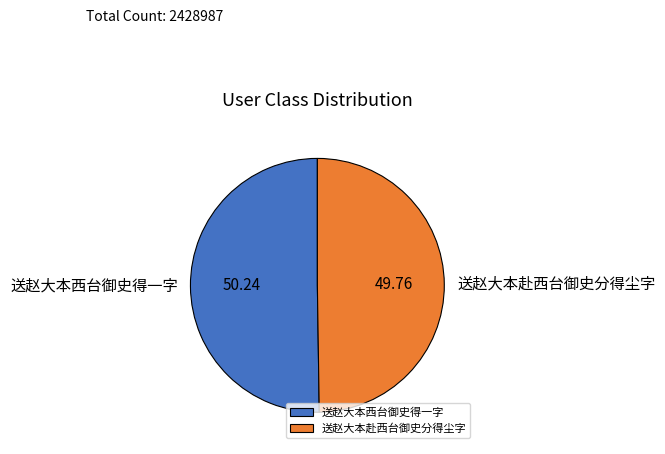

Approximately how many times larger is the value at 送赵大本赴西台御史分得尘字 compared to 送赵大本西台御史得一字?

1.0